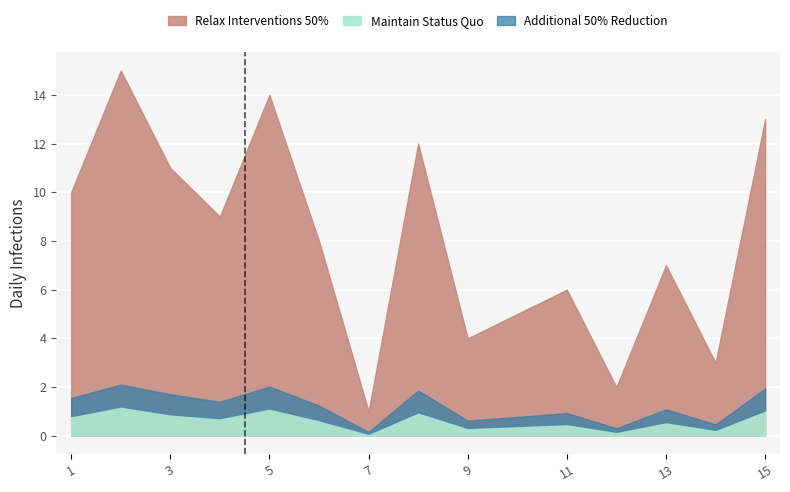

Is it true that the value at 8 is 12?

True